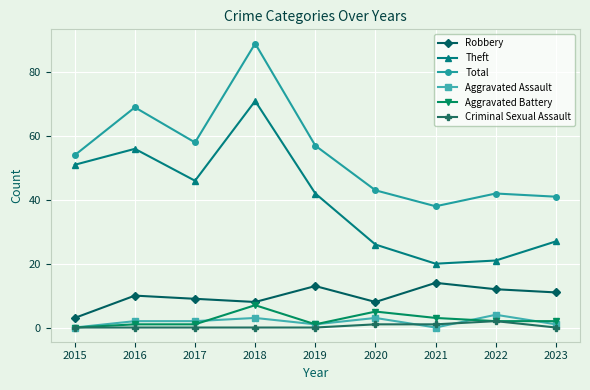

At which label does Aggravated Battery reach its peak?

2018